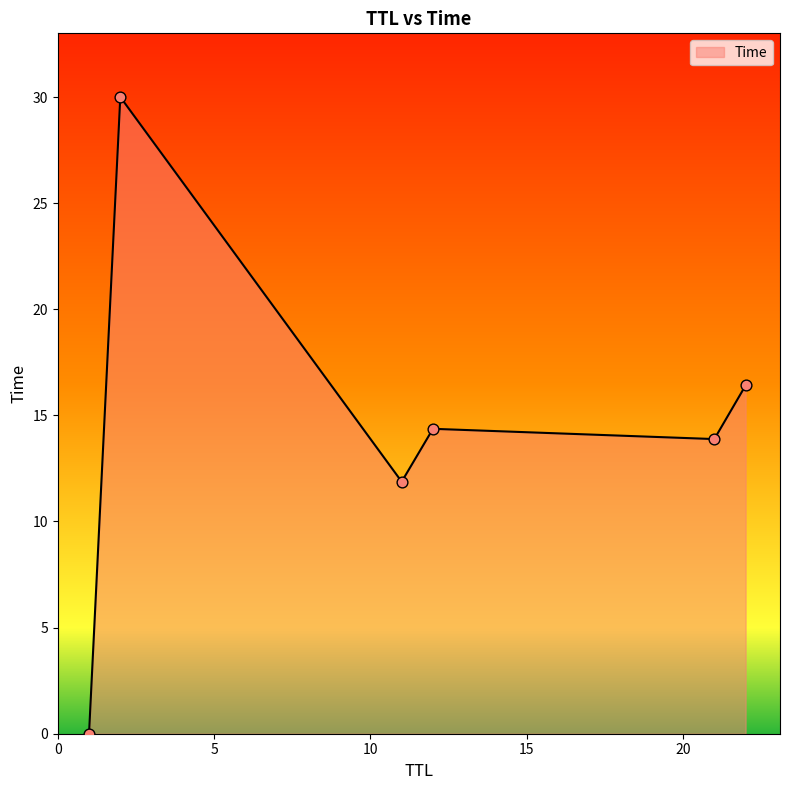

What is the difference between the maximum and minimum values?

30.0